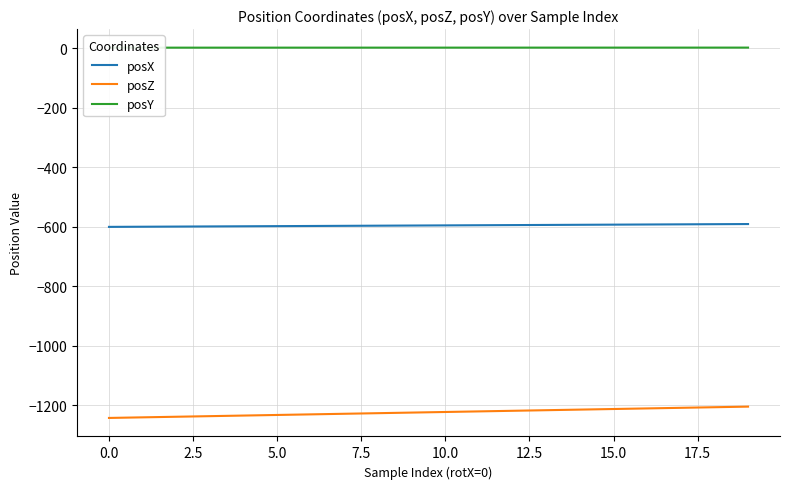

What is the highest value of the posZ series?

-1204.5